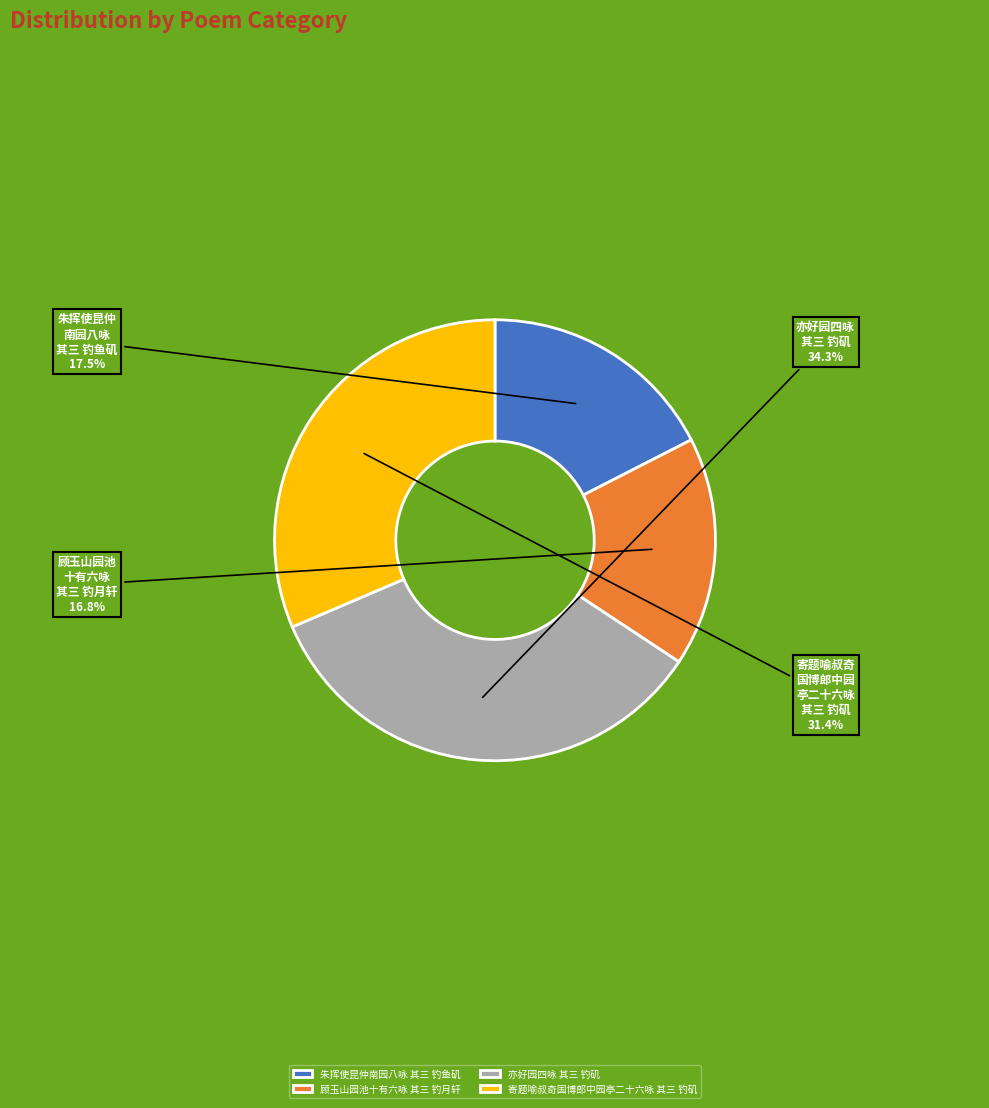

The 朱挥使昆仲南园八咏 其三 钓鱼矶 slice represents 31% of the pie. True or false?

False